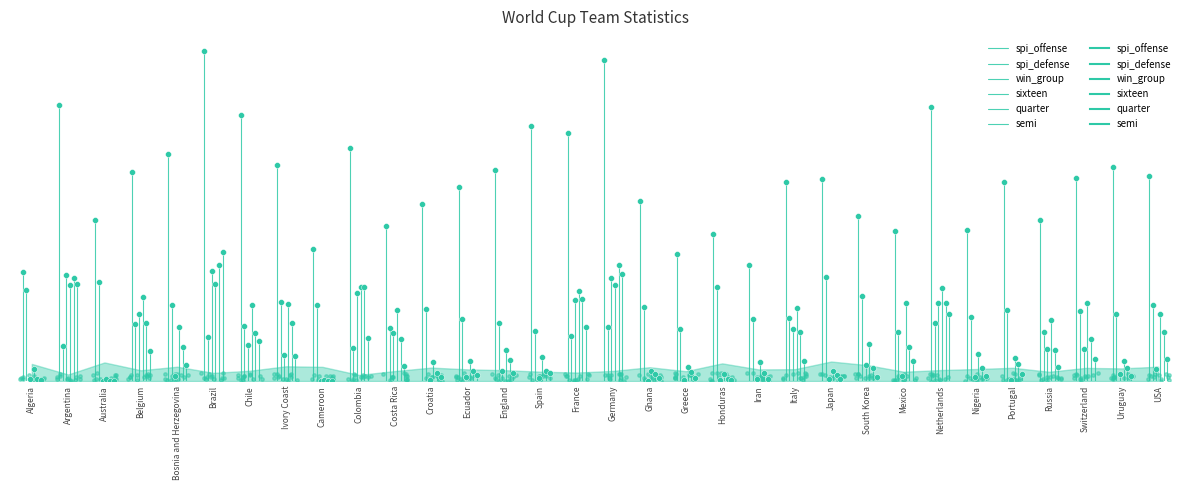

What are all the series names shown in the legend?

spi_offense, spi_defense, win_group, sixteen, quarter, semi